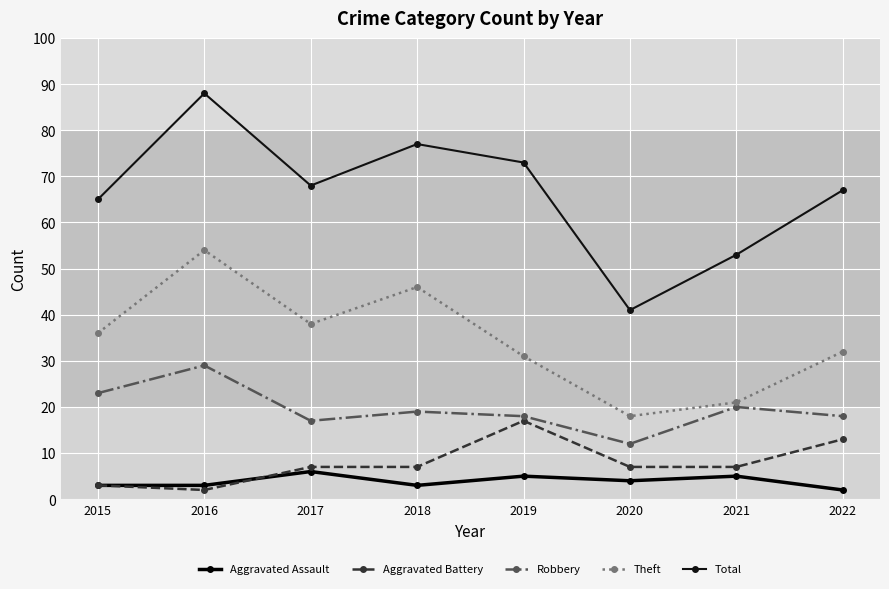

List the labels in order of Theft value, largest first.

2016, 2018, 2017, 2015, 2022, 2019, 2021, 2020